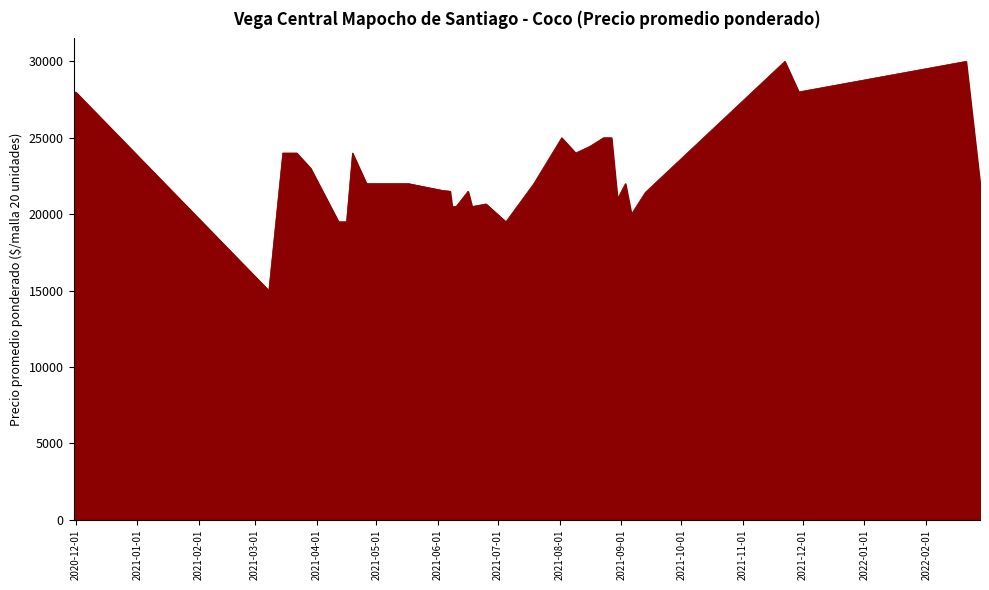

What is the greatest value displayed?

30000